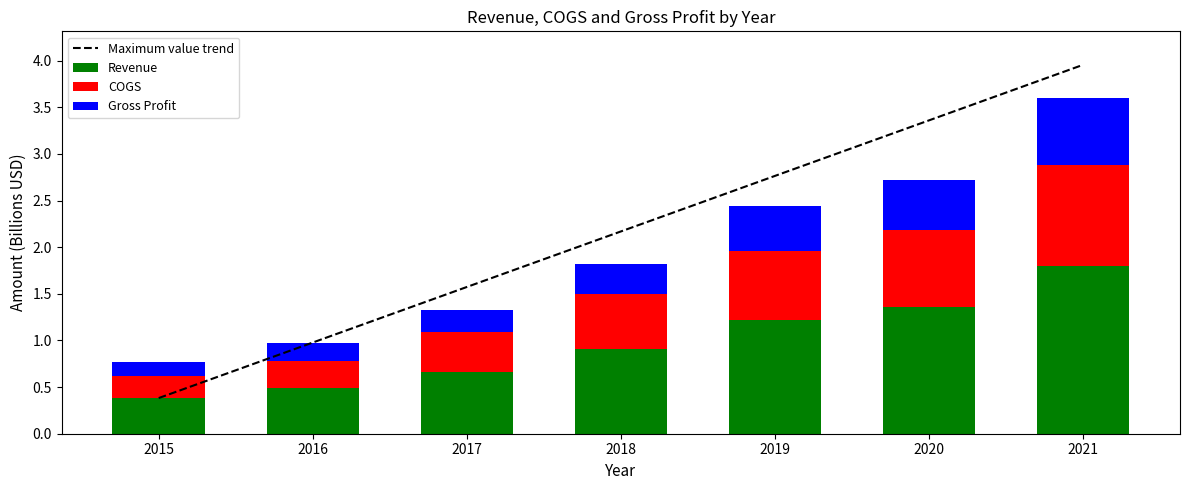

What is the sum of the Revenue values at 2019 and 2018?

2.1